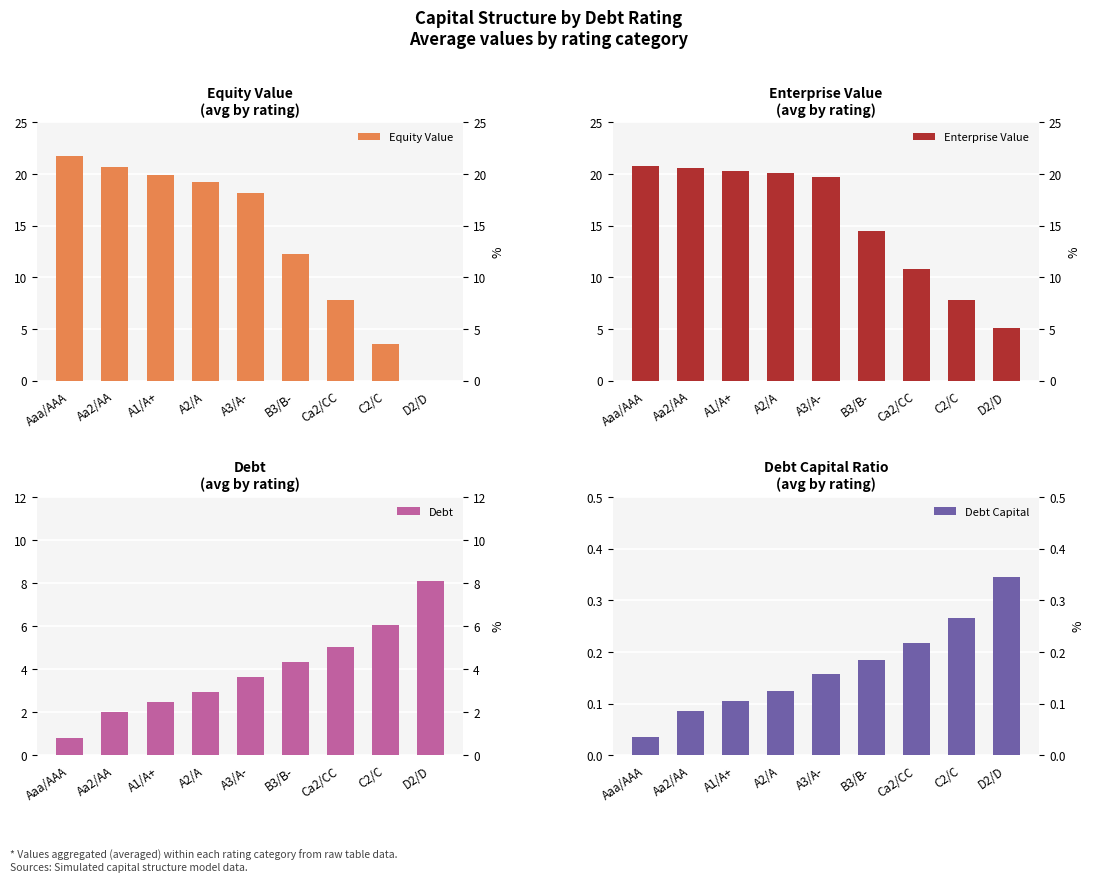

What is the spread (max minus min) of values at A1/A+?

20.2